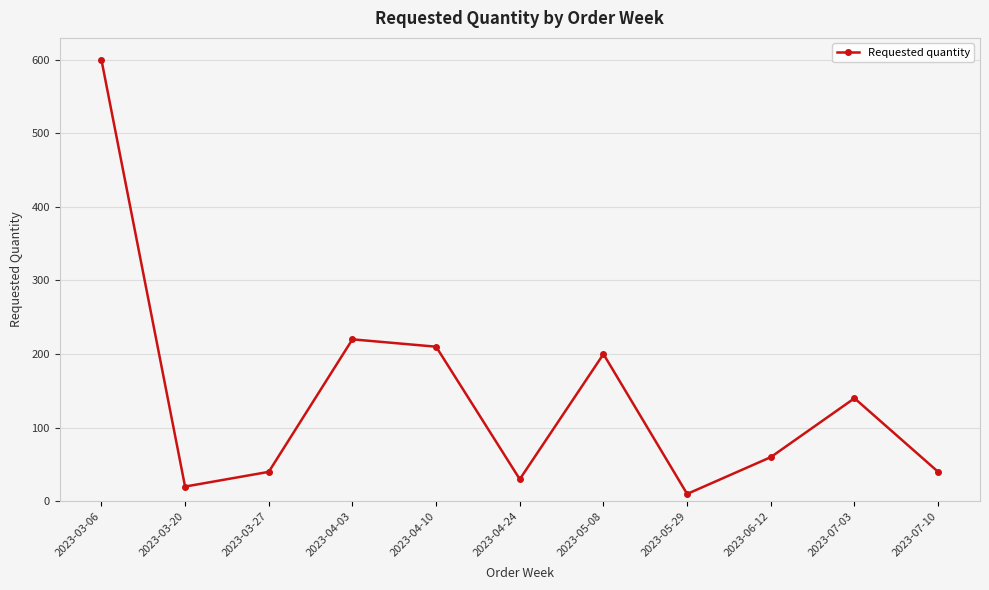

What is the minimum value shown in the chart?

10